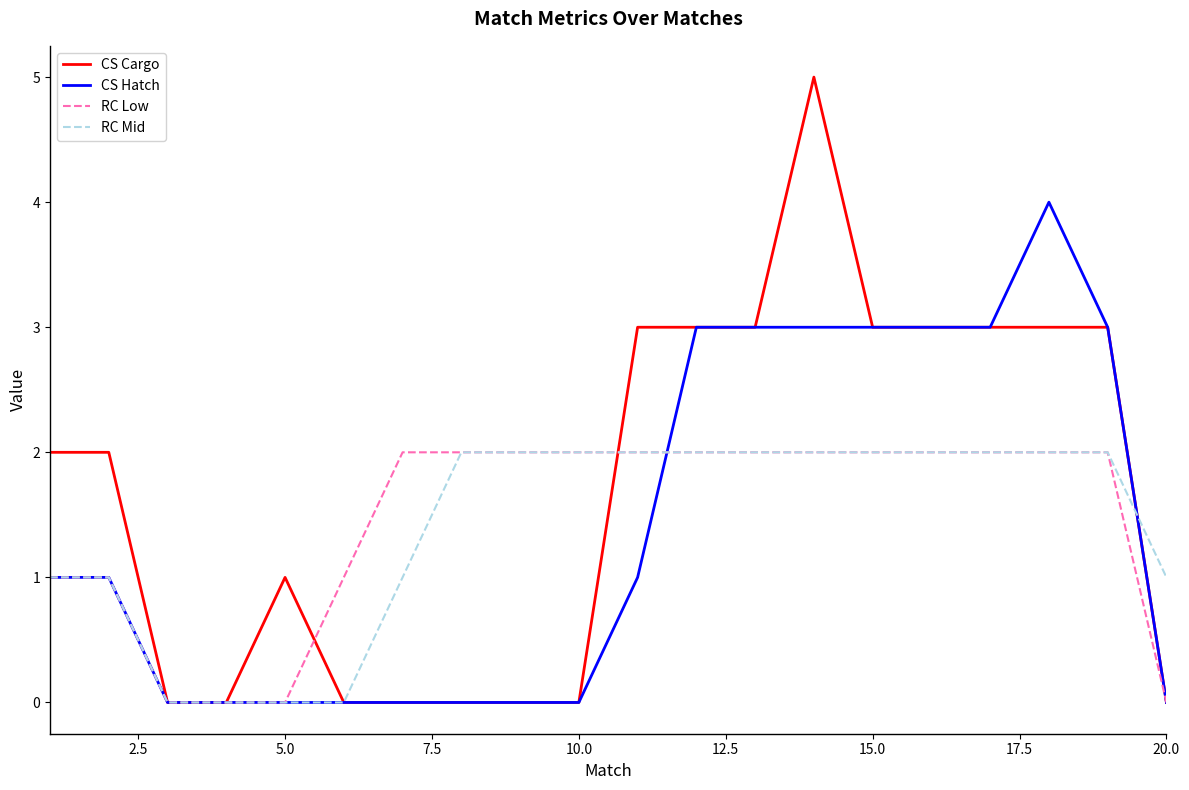

Which series has the largest total across all categories?

CS Cargo